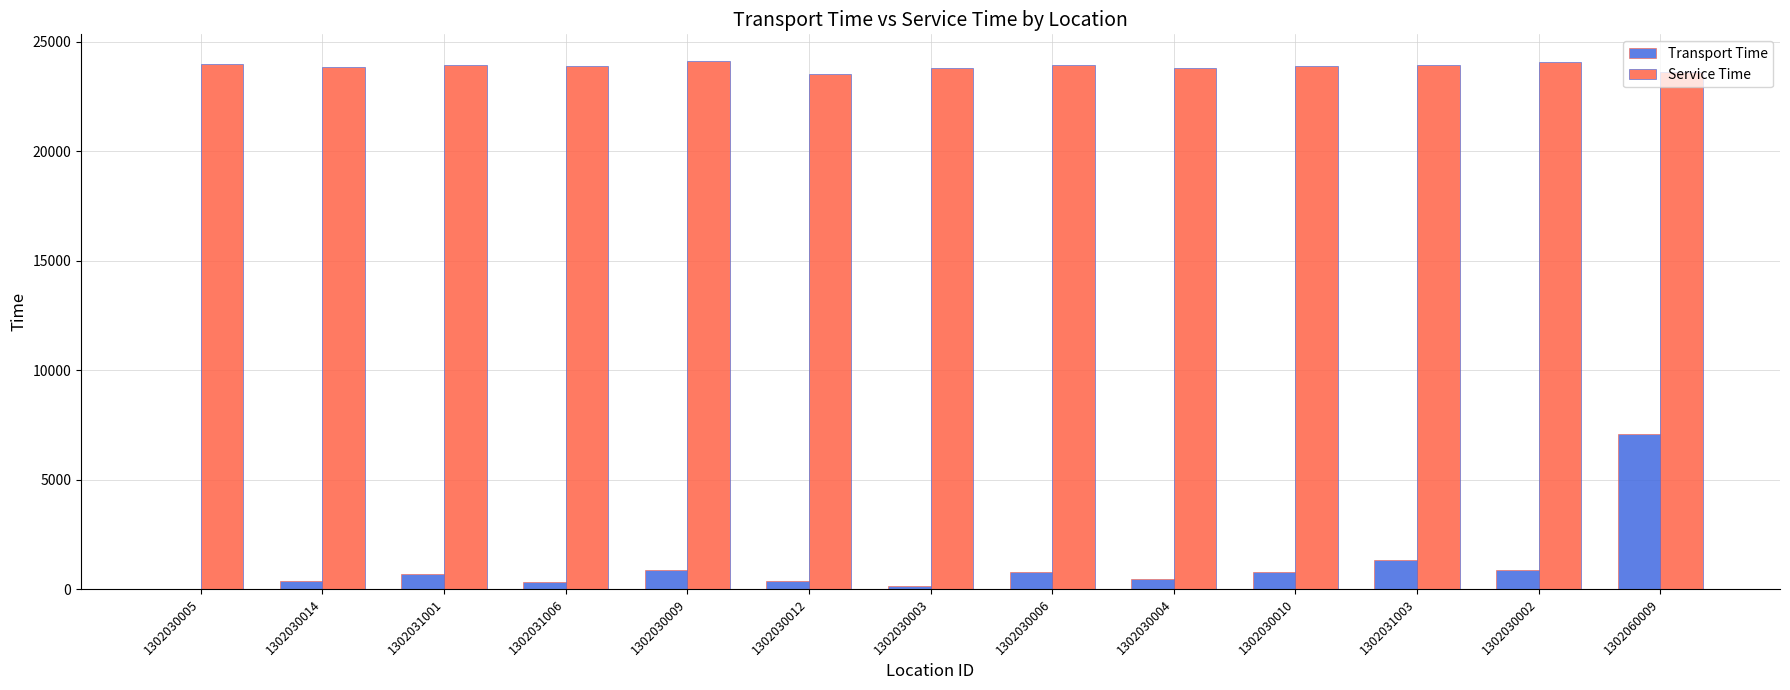

The value of Service Time at 1302030005 is 23975. True or false?

True